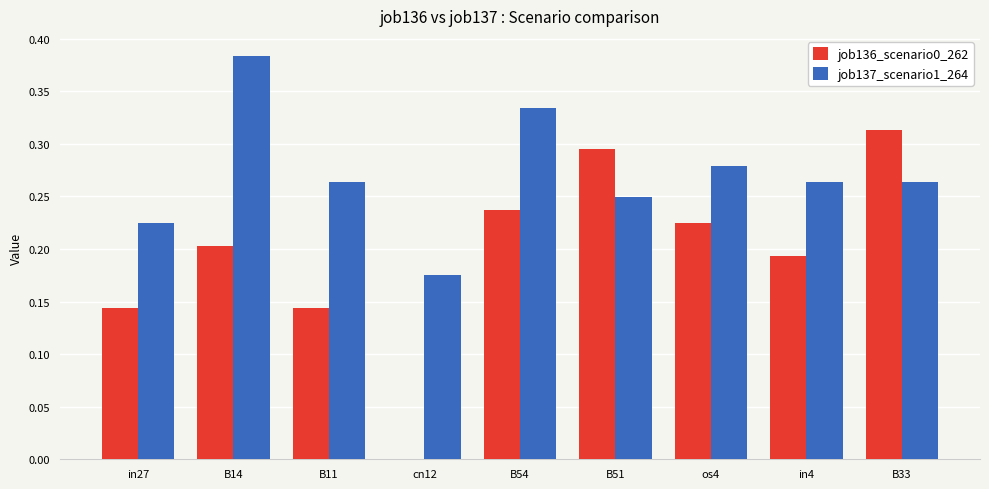

Which category has the highest value in the job137_scenario1_264 series?

B14